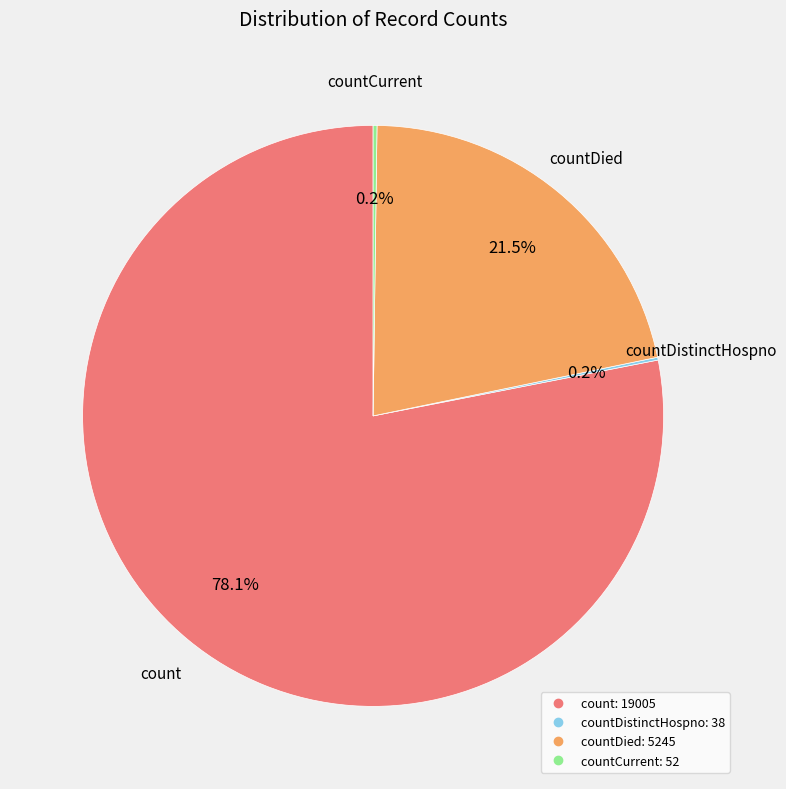

Is there any slice that represents more than half of the pie?

Yes